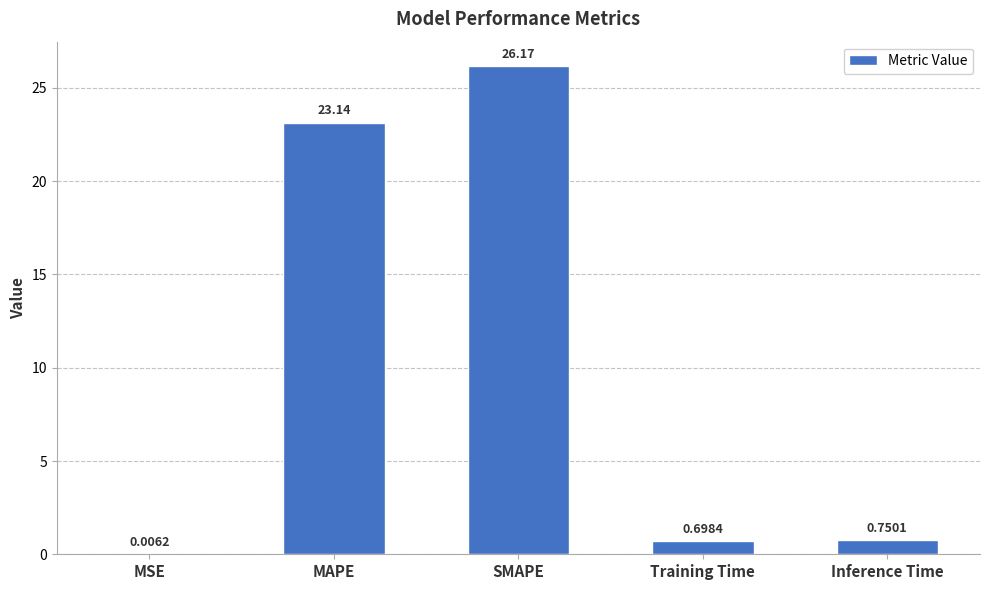

What is the sum of all values?

50.8